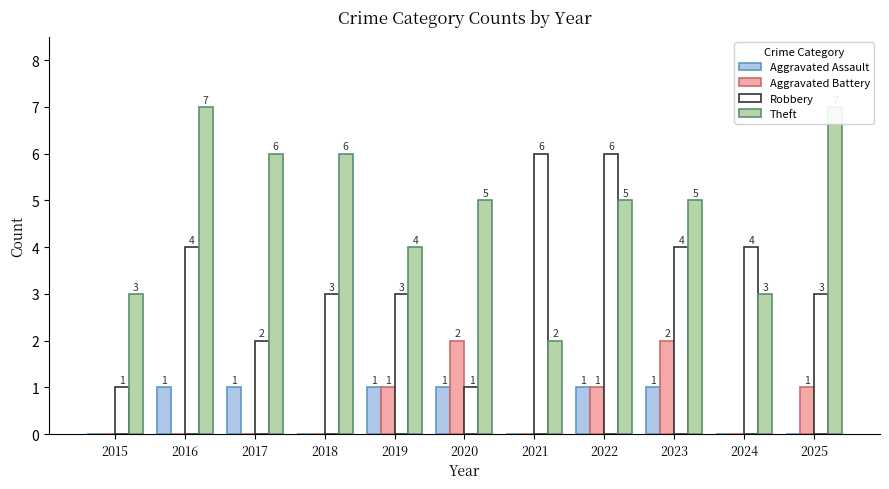

Are the bars grouped side by side (vs. stacked)?

Yes